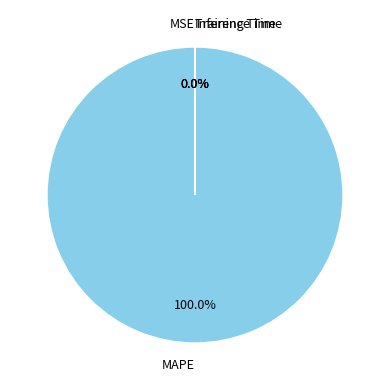

Which slice is the largest?

MAPE